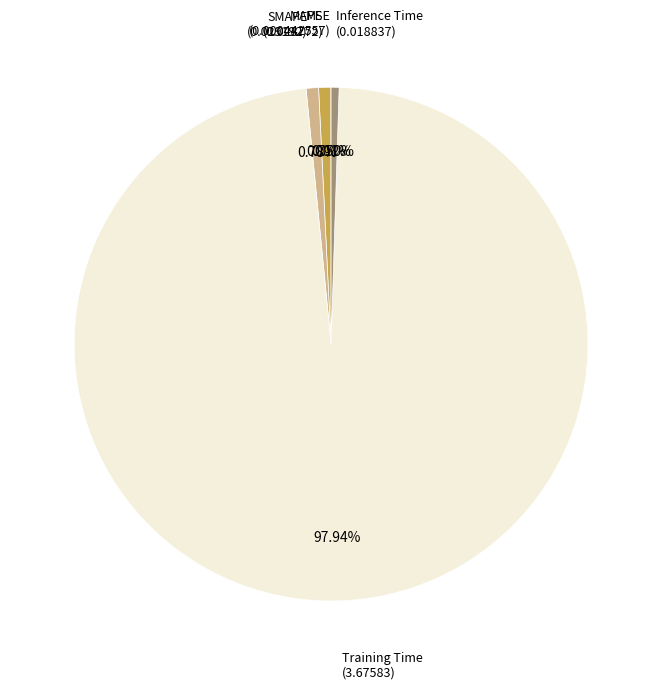

Which slice is the largest?

Training Time